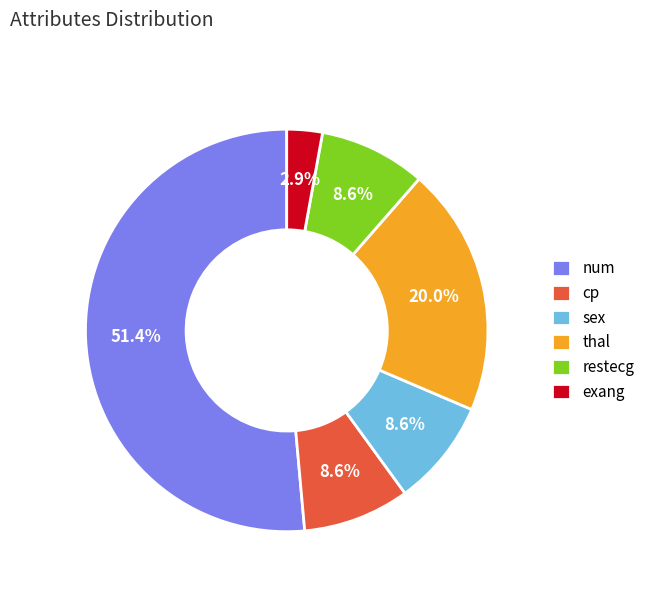

What is the largest slice in the pie chart?

num